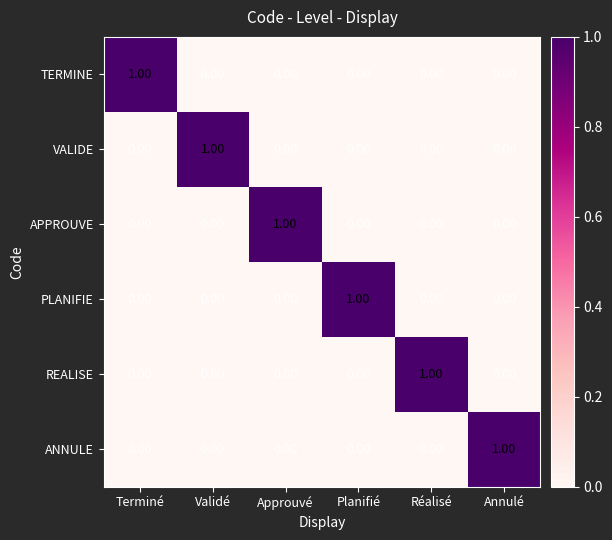

What is the spread (max minus min) of values at Planifié?

1